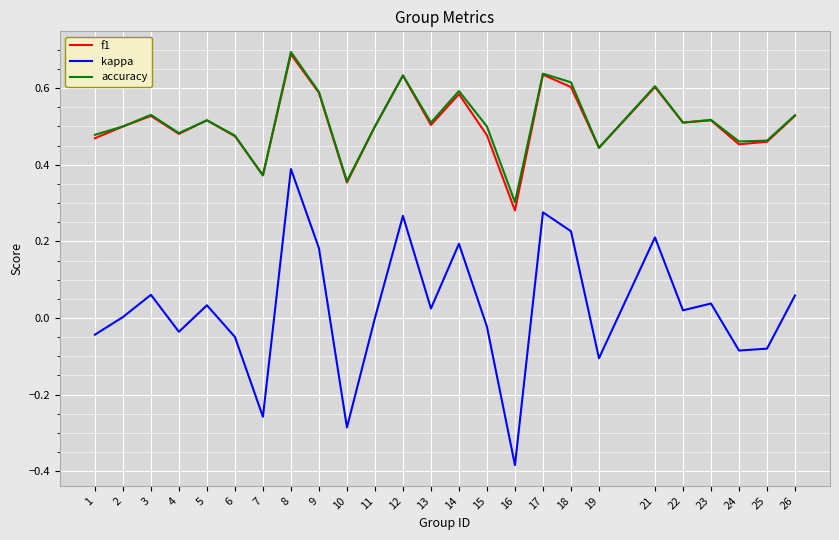

At which category is the sum across all series the highest?

8